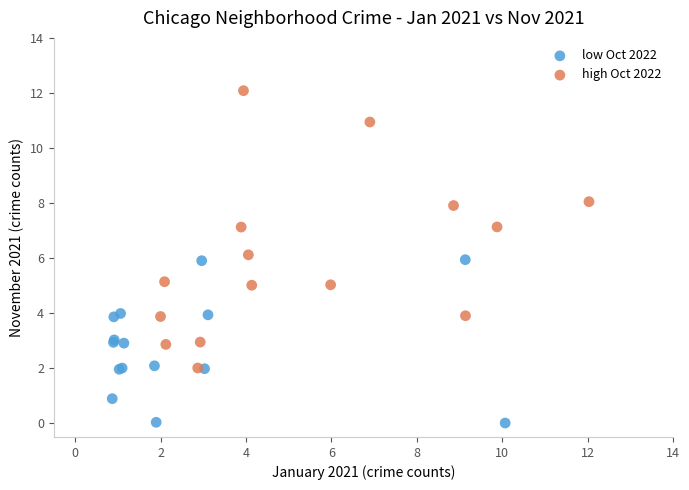

Which series has the largest Y range (max minus min)?

high Oct 2022